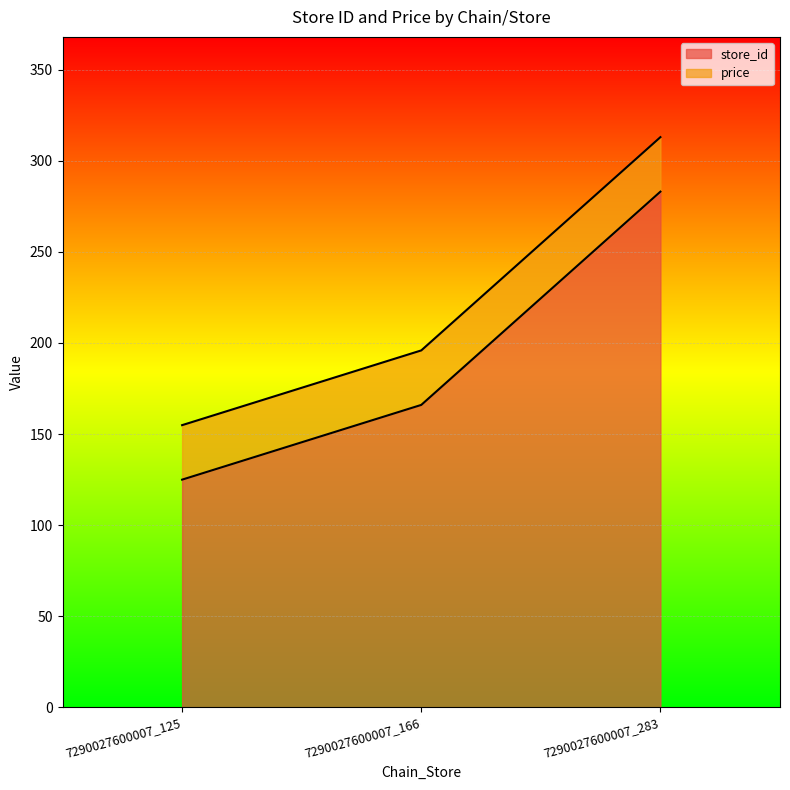

The chart shows a value of 47 at 7290027600007_166. True or false?

False